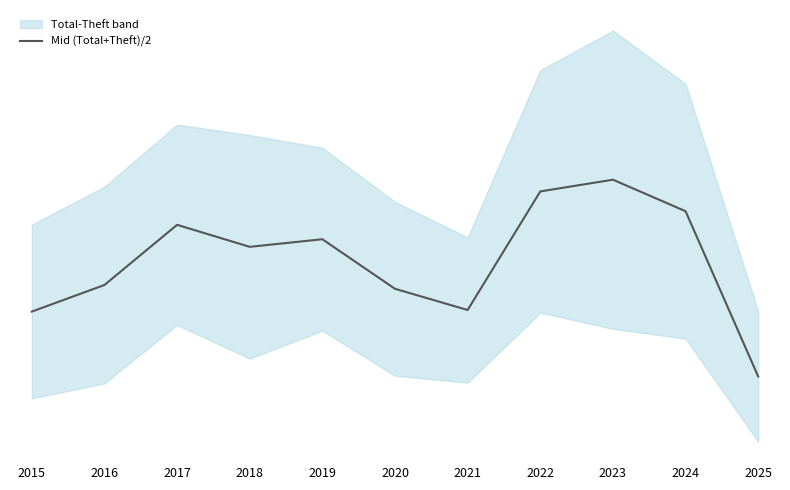

Where is the first local maximum?

2017